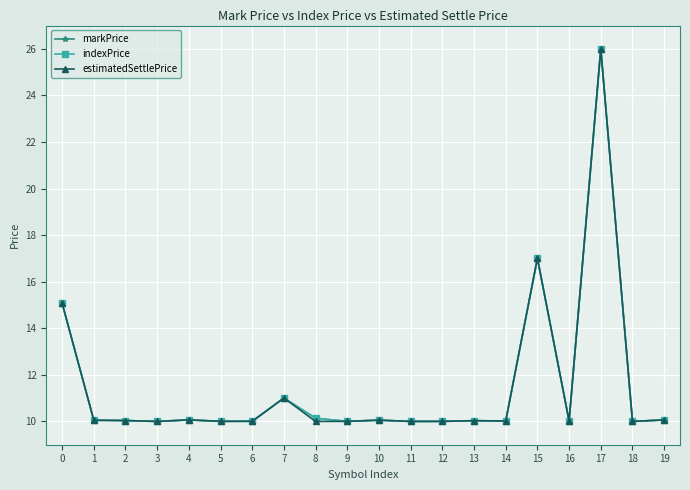

Which label corresponds to the largest value in the chart?

17